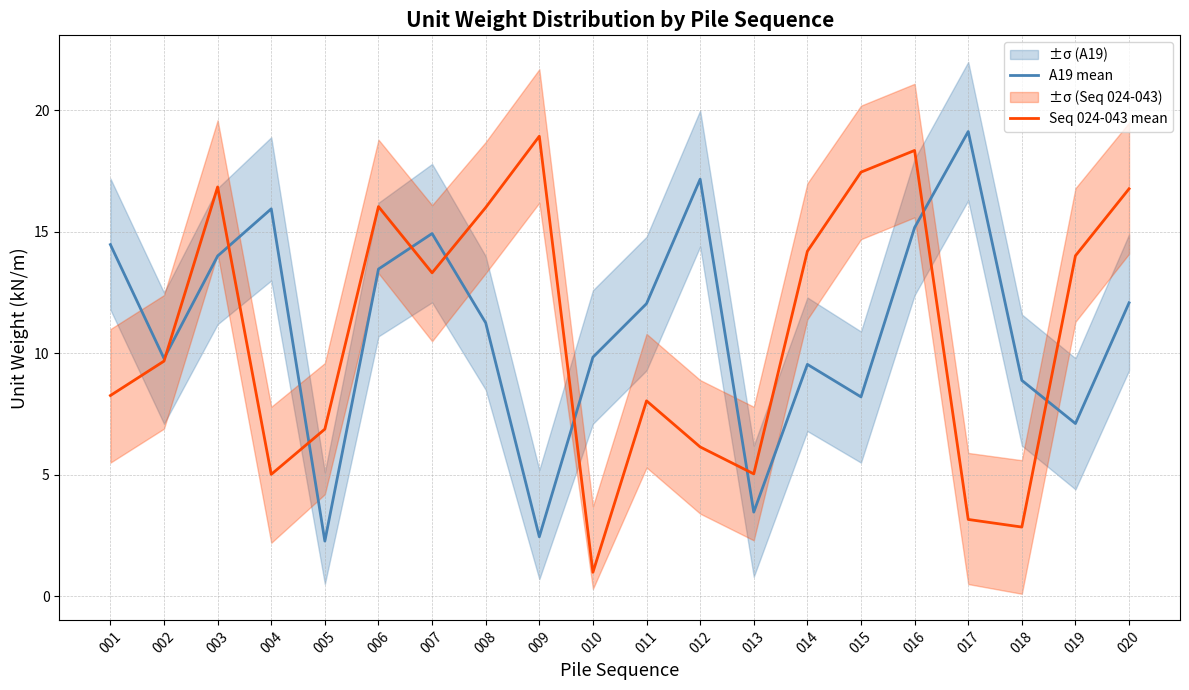

In Seq 024-043 mean, how many points are higher than both neighbors (excluding endpoints)?

5